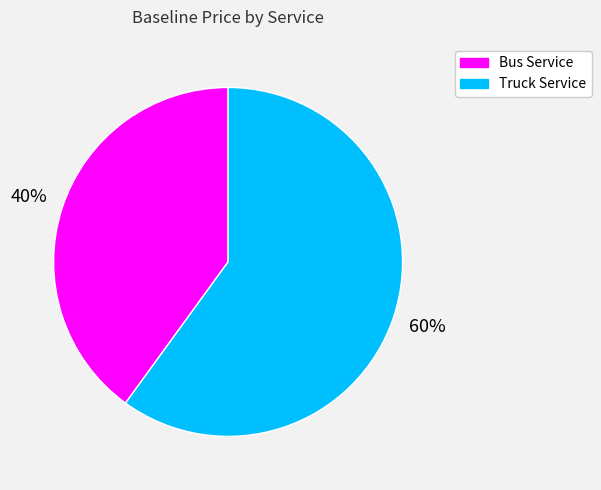

What percentage is the Bus Service slice, to the nearest percent?

40%